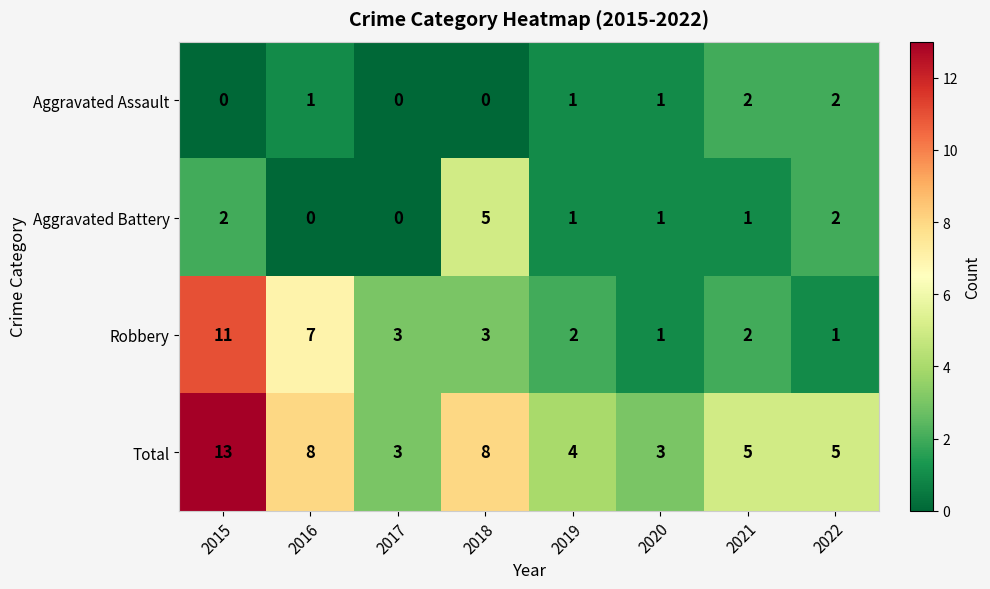

What is the maximum value shown in the chart?

13